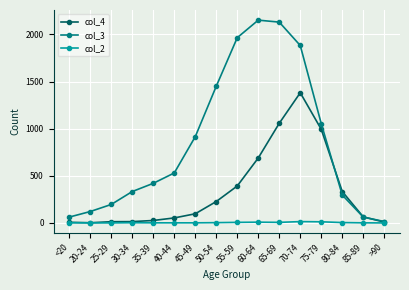

How many series are shown in this chart?

3